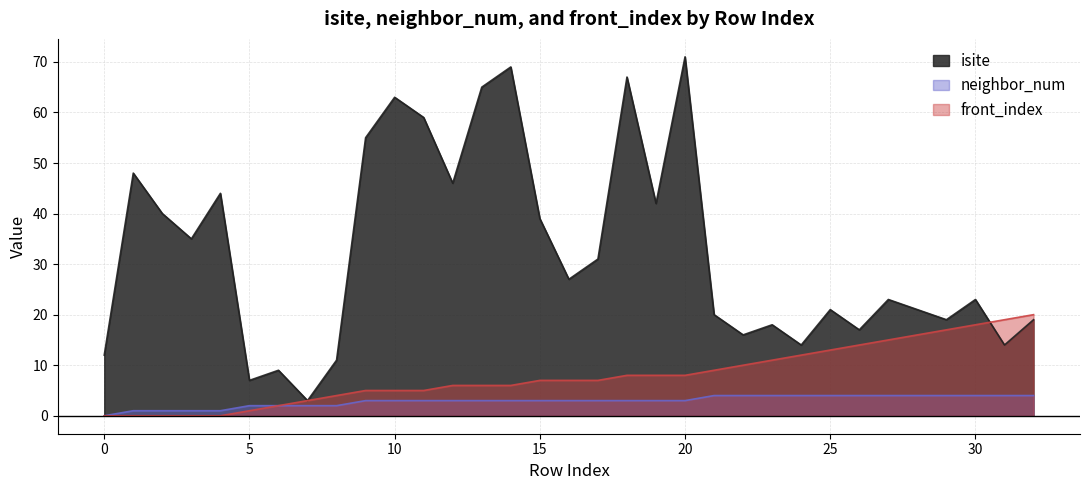

How many data points in front_index are less than 7?

15